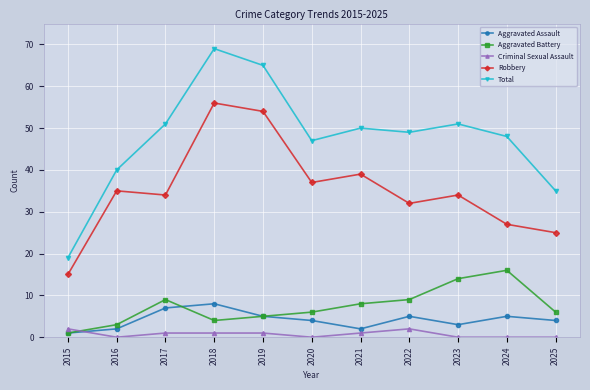

In Total, how many points are lower than both neighbors (excluding endpoints)?

2